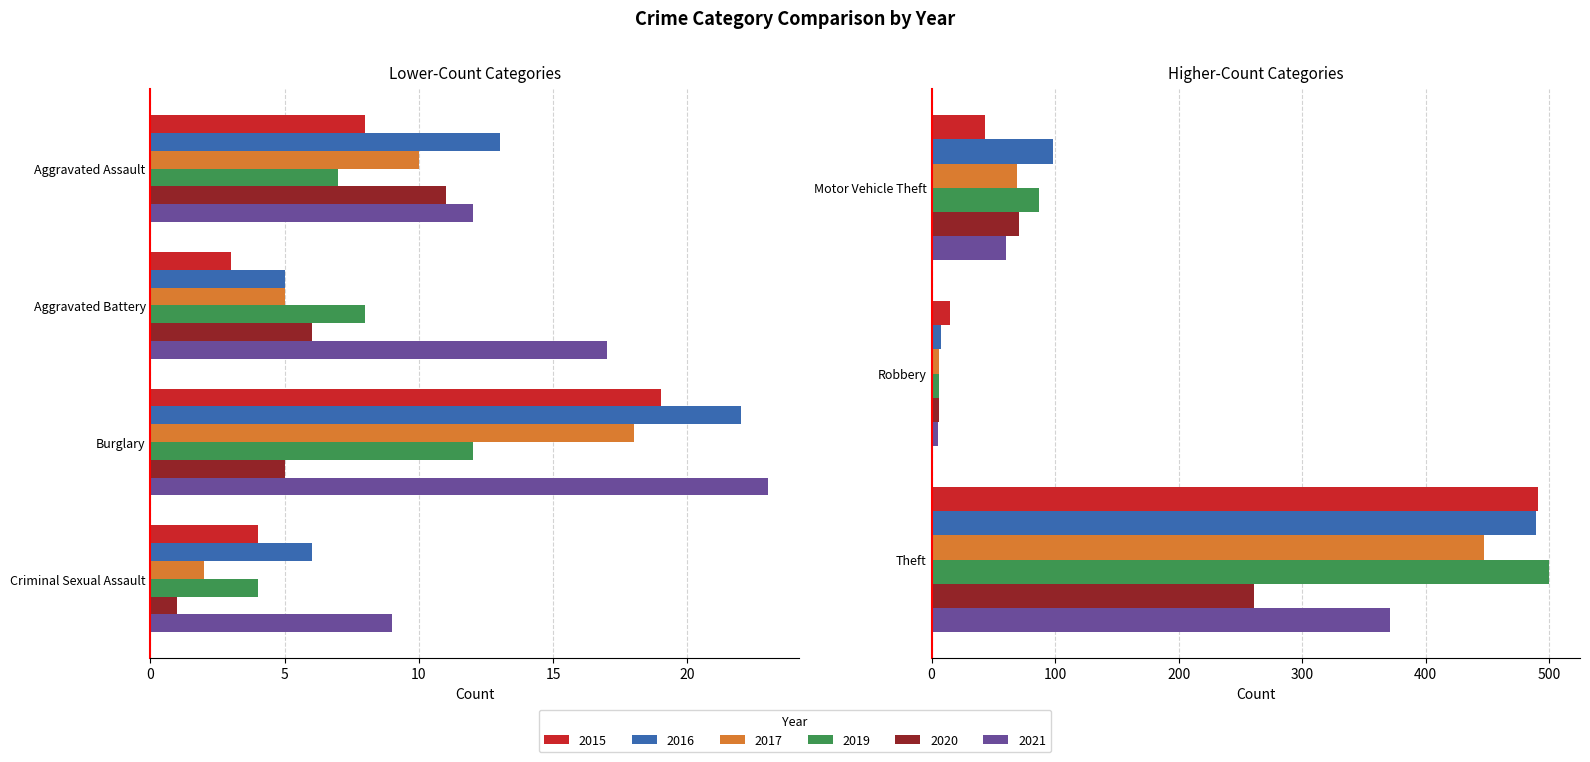

Reading left to right, extract all data points from this chart.

2015: Aggravated Assault=8	Aggravated Battery=3	Burglary=19	Criminal Sexual Assault=4	Motor Vehicle Theft=43	Robbery=15	Theft=491
2017: Aggravated Assault=10	Aggravated Battery=5	Burglary=18	Criminal Sexual Assault=2	Motor Vehicle Theft=69	Robbery=6	Theft=447
2019: Aggravated Assault=7	Aggravated Battery=8	Burglary=12	Criminal Sexual Assault=4	Motor Vehicle Theft=87	Robbery=6	Theft=500
2021: Aggravated Assault=12	Aggravated Battery=17	Burglary=23	Criminal Sexual Assault=9	Motor Vehicle Theft=60	Robbery=5	Theft=371
2020: Aggravated Assault=11	Aggravated Battery=6	Burglary=5	Criminal Sexual Assault=1	Motor Vehicle Theft=71	Robbery=6	Theft=261
2016: Aggravated Assault=13	Aggravated Battery=5	Burglary=22	Criminal Sexual Assault=6	Motor Vehicle Theft=98	Robbery=8	Theft=489